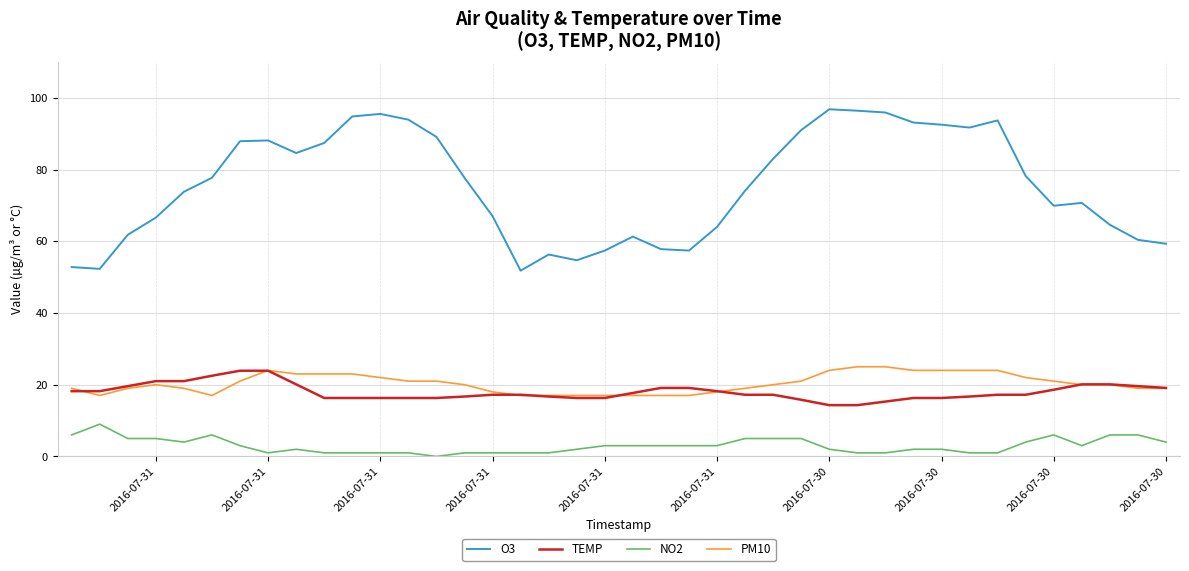

At how many categories does at least one series exceed 16?

40